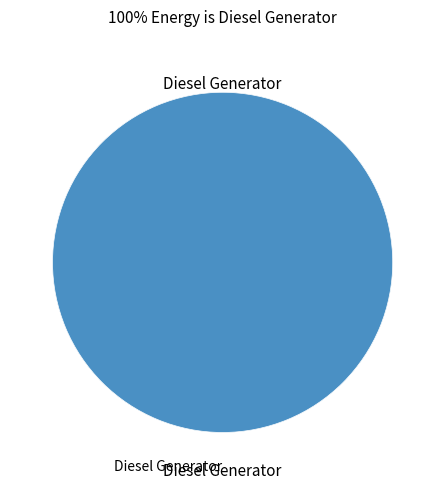

What is the largest slice in the pie chart?

Diesel Generator